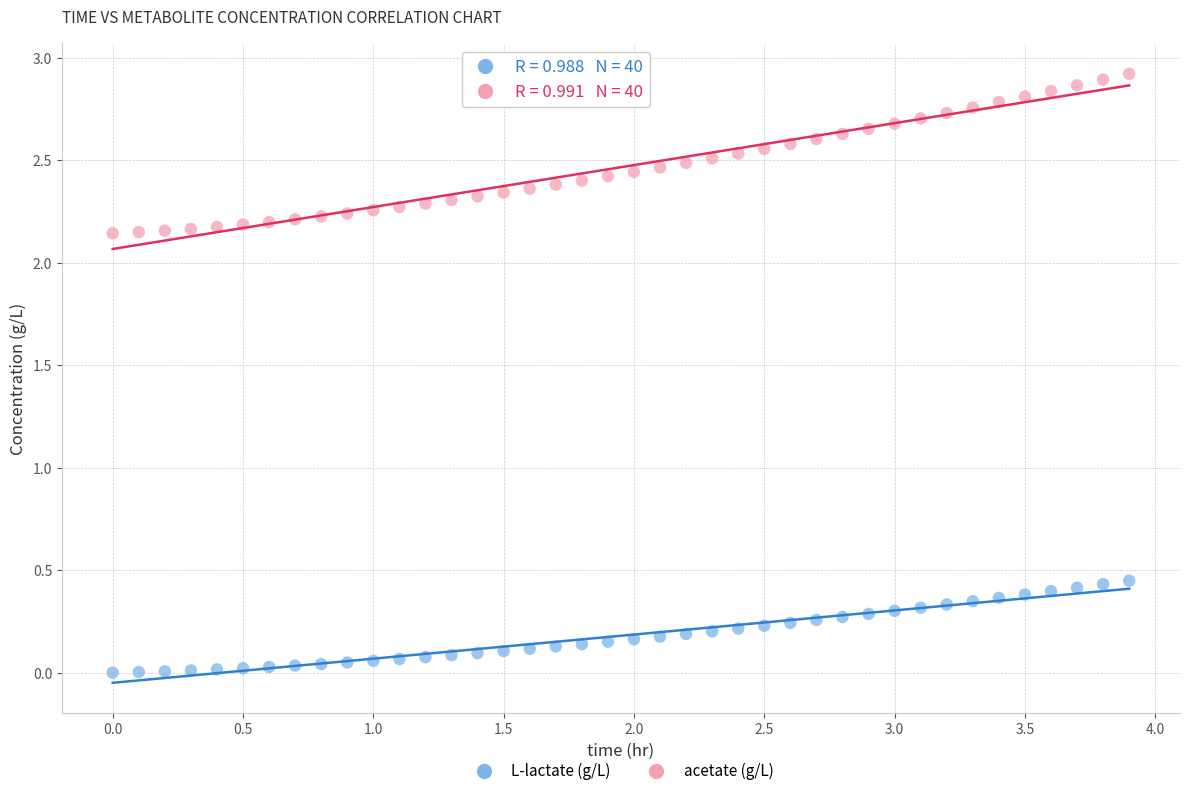

Across all data points, what is the range of X values (max minus min)?

3.9